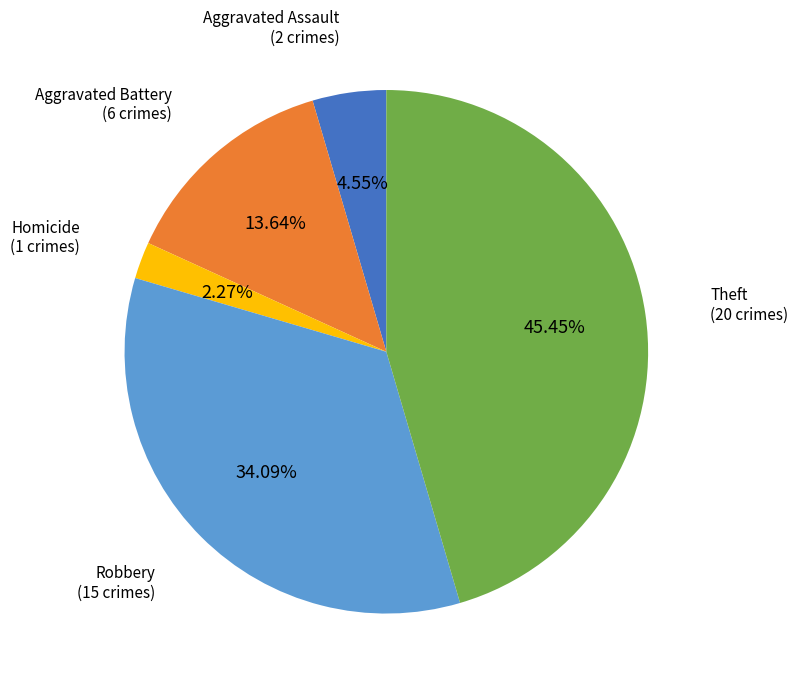

Between Aggravated Battery and Aggravated Assault, which is larger?

Aggravated Battery